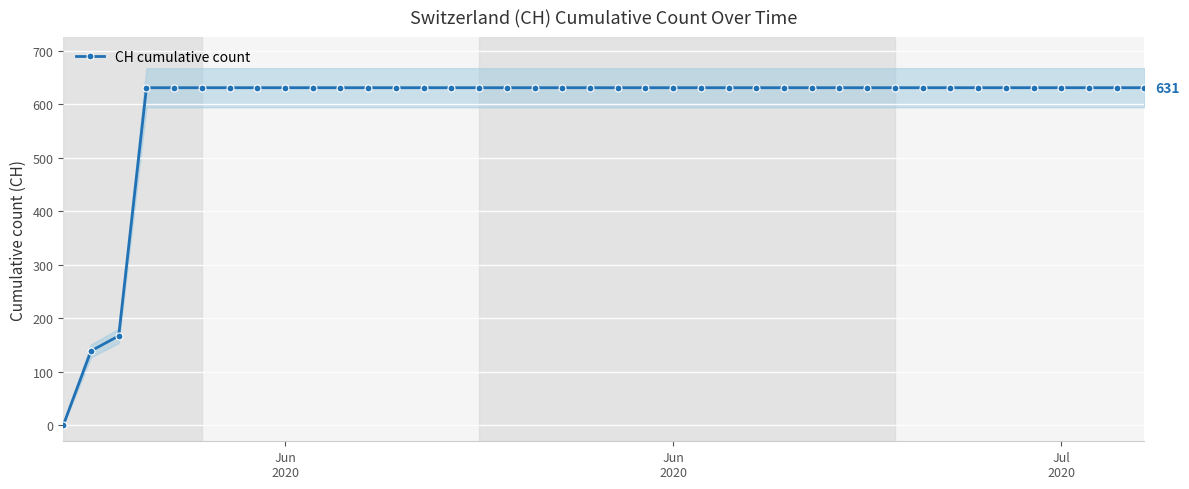

How many positive values does the CH cumulative count series have?

39